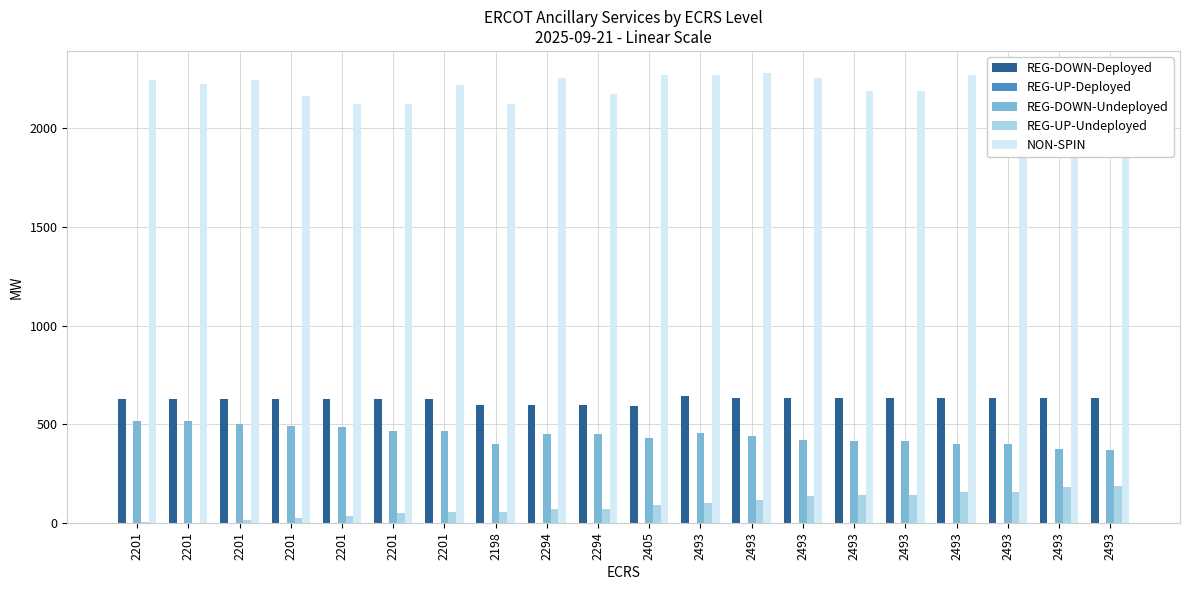

What is the label of the 2nd bar from the left?

2201